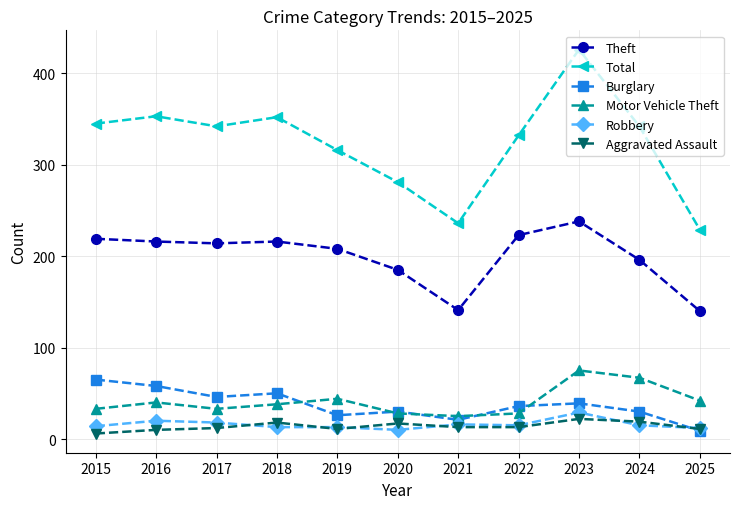

What is the total value across all series at 2023?

829